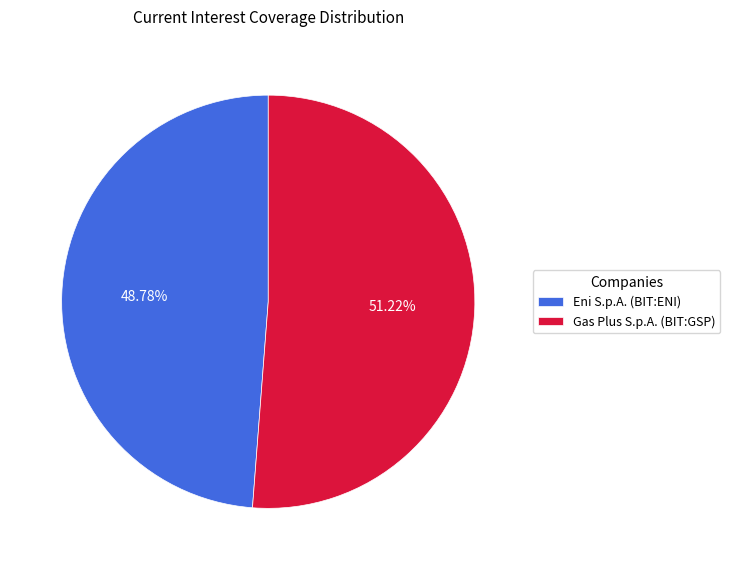

Is it true that Gas Plus S.p.A. (BIT:GSP) is 57% of the pie?

False